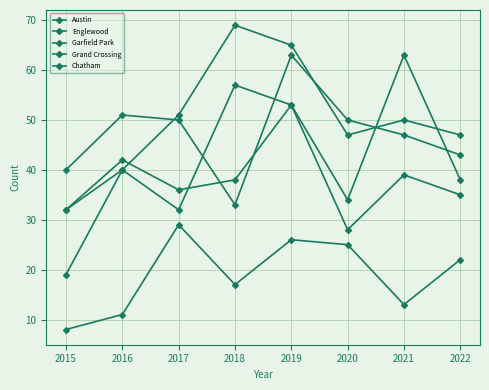

Does the chart have visible grid lines?

Yes